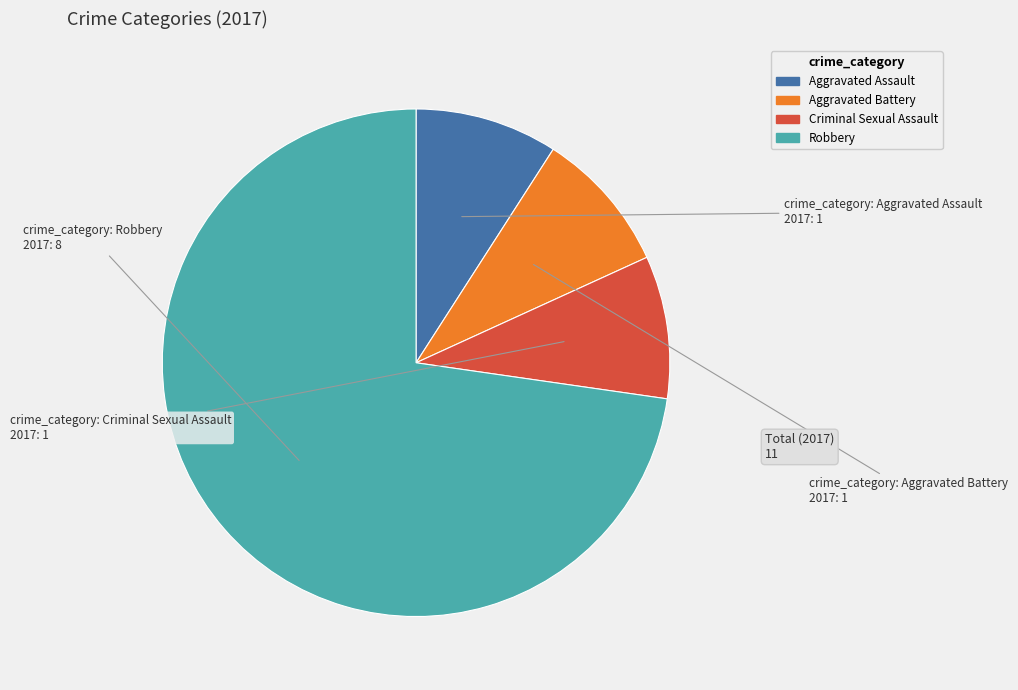

Which slice is the largest?

Robbery